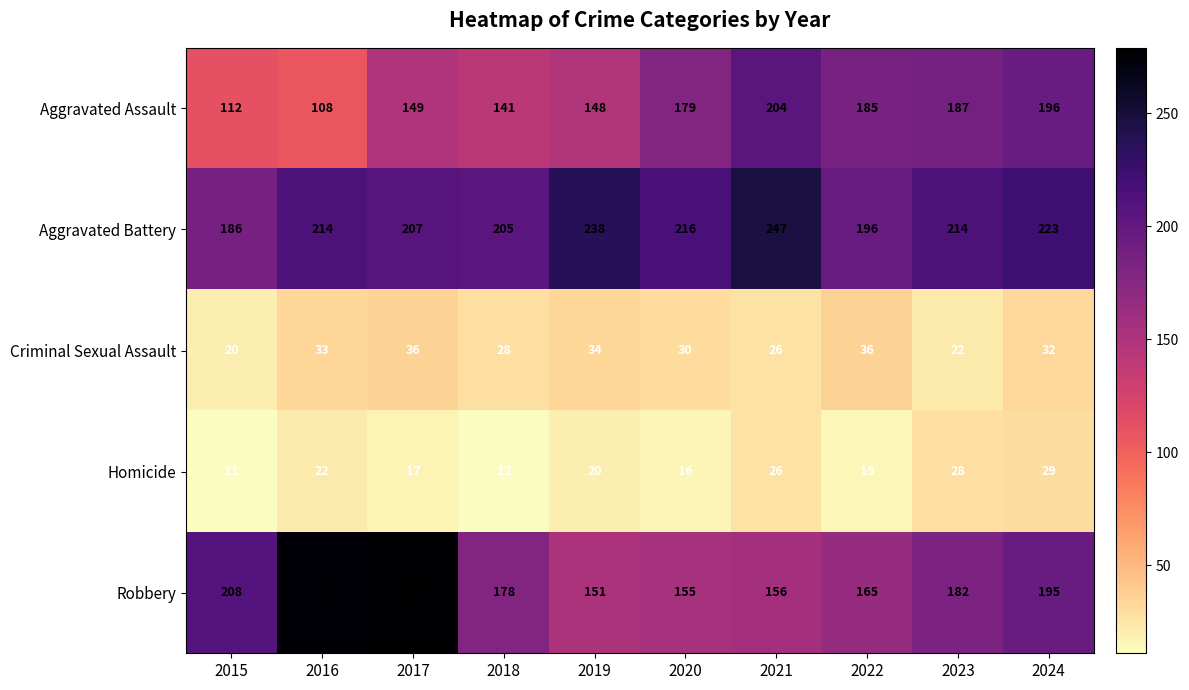

True or false: Criminal Sexual Assault has a value of 20 at 2015.

True